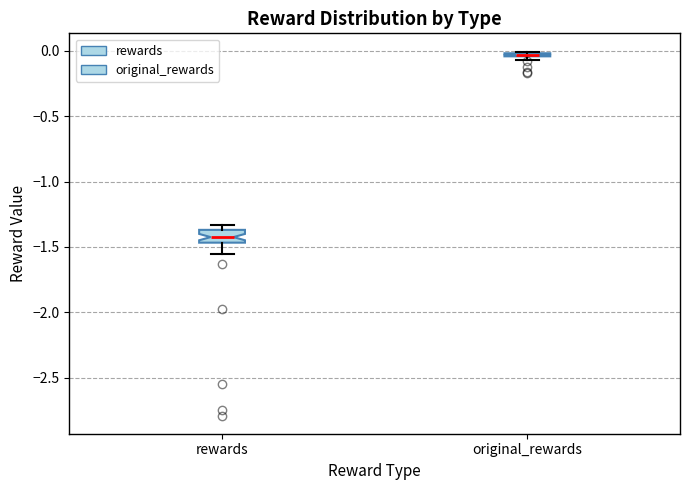

Comparing the boxes themselves (not the whiskers), which one is the tallest?

rewards